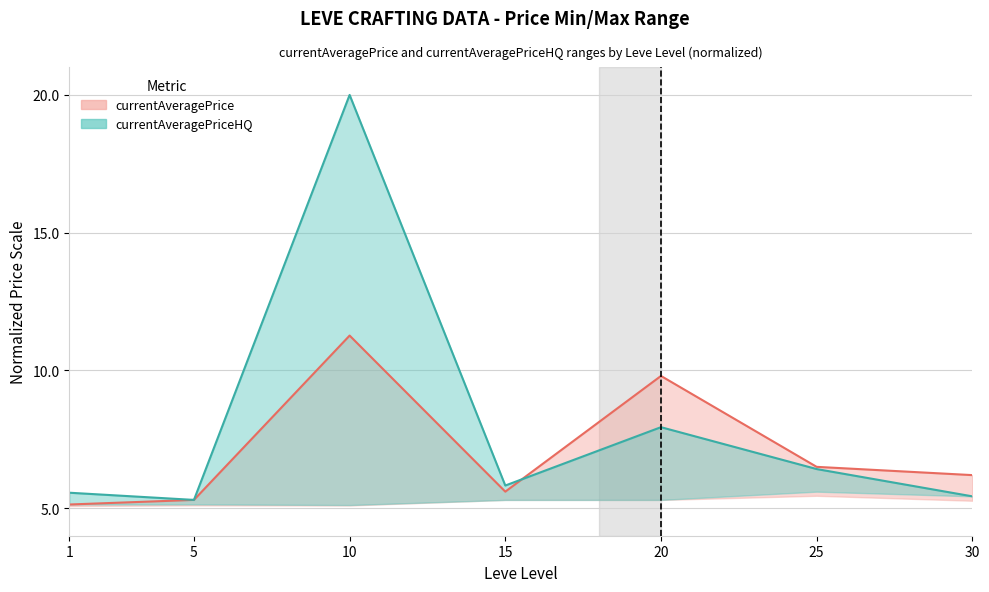

How many interior local valleys does the currentAveragePriceHQ (max) series have?

2